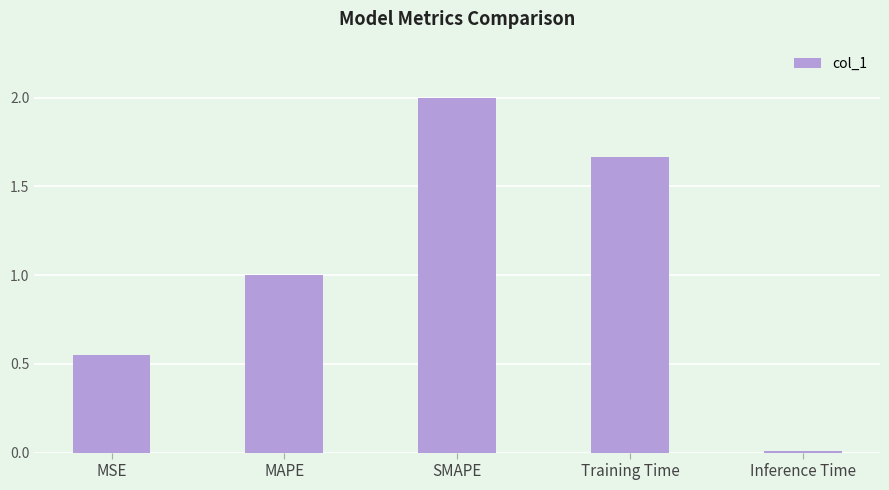

The value at SMAPE is 2.0. True or false?

True